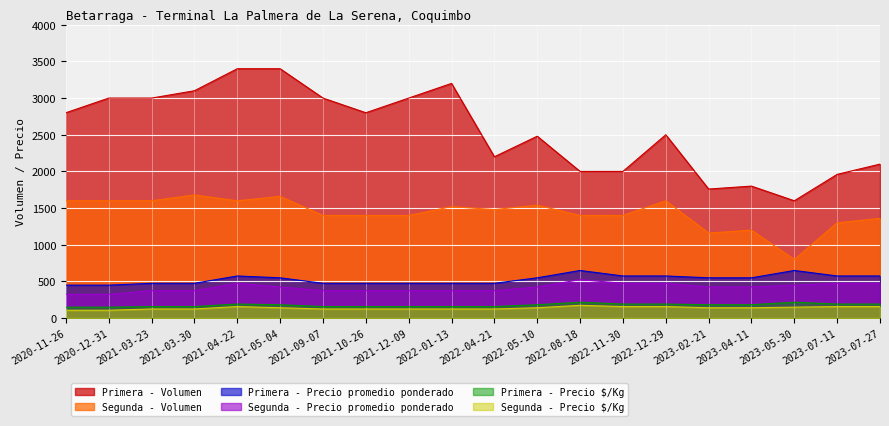

True or false: Segunda - Volumen has more than 0 points higher than both neighbors.

True